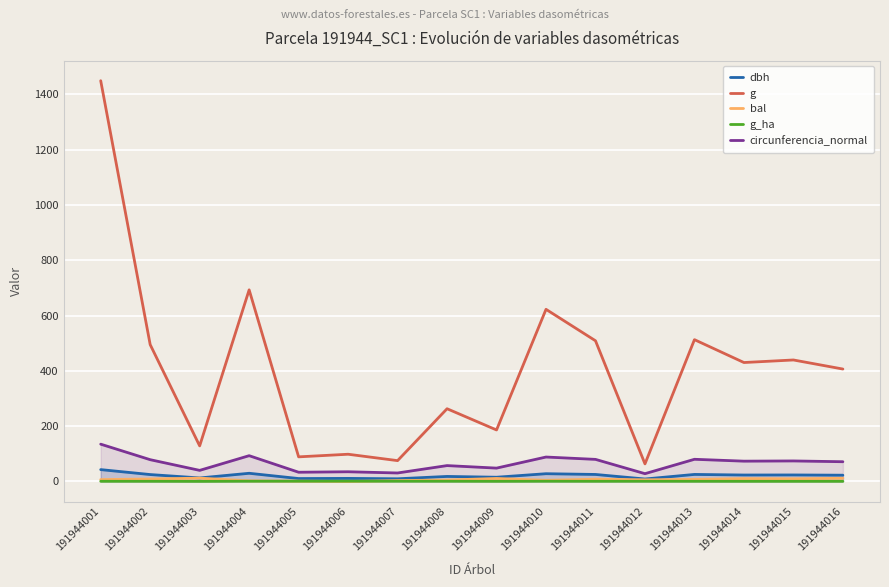

True or false: circunferencia_normal and g_ha cross at least once.

False